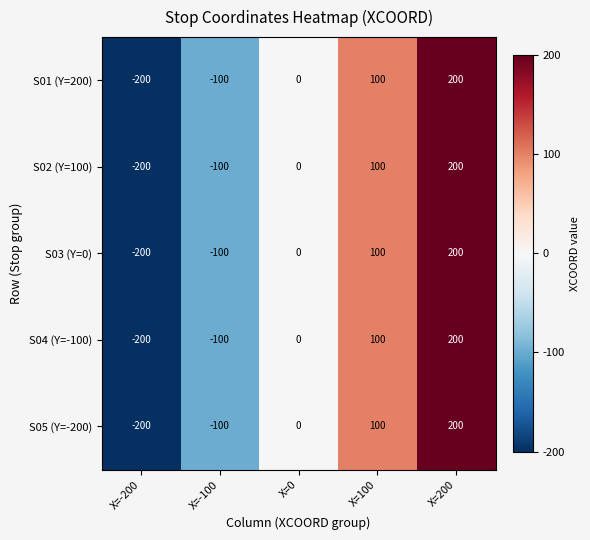

What is the minimum value shown in the chart?

-200